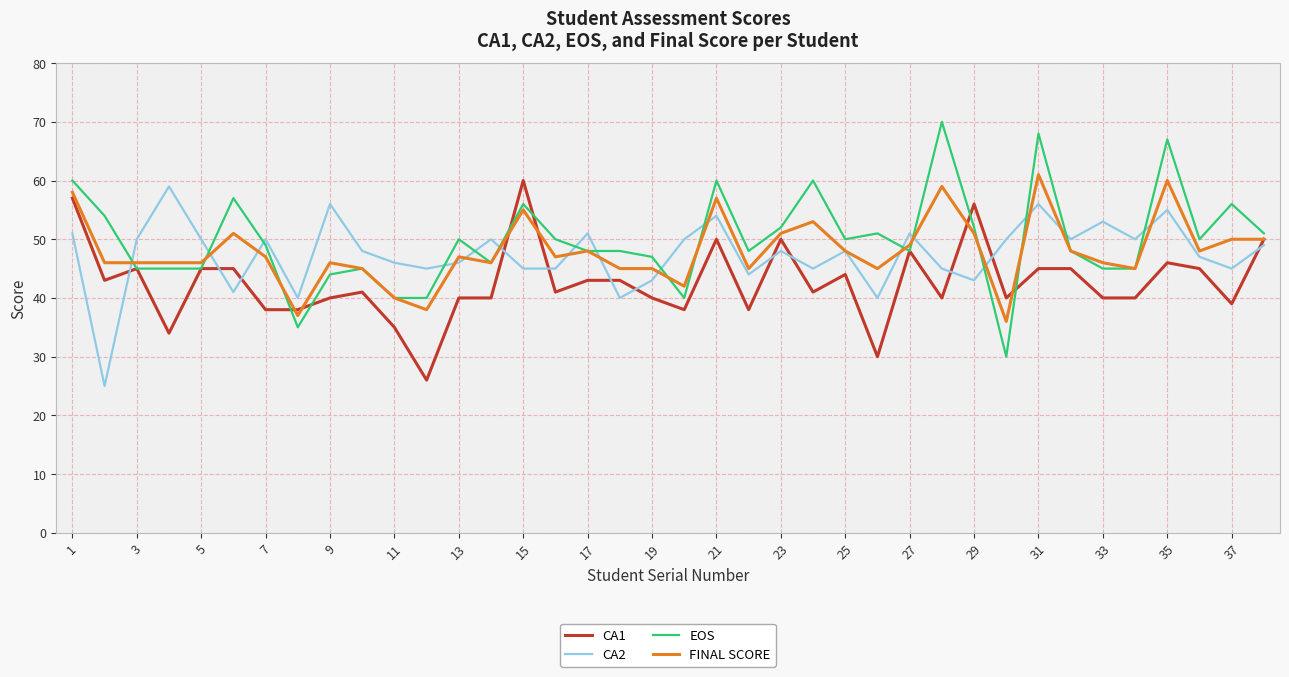

What is the minimum value shown in the chart?

25